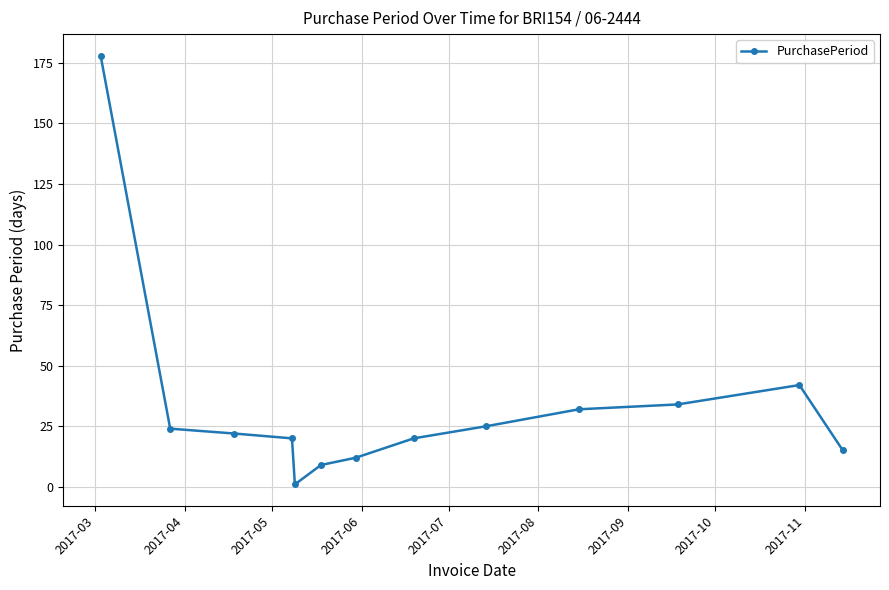

Reading left to right, transcribe all the data shown in this chart.

178	24	22	20	1	9	12	20	25	32	34	42	15